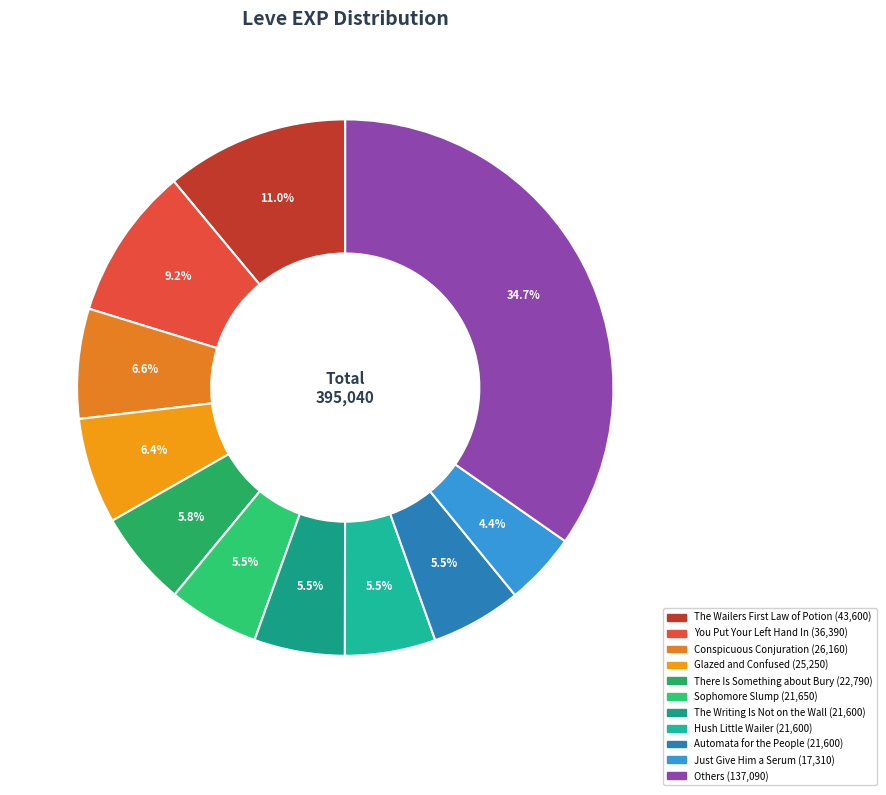

To the nearest percent, what is the average slice percentage?

9%